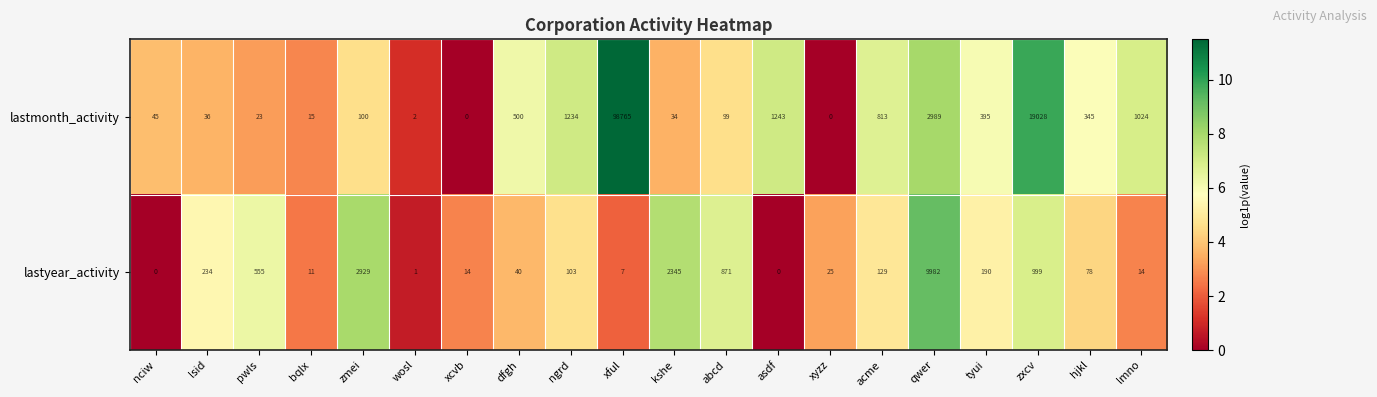

What is the difference between the second highest and second lowest values in the lastyear_activity series?

2929